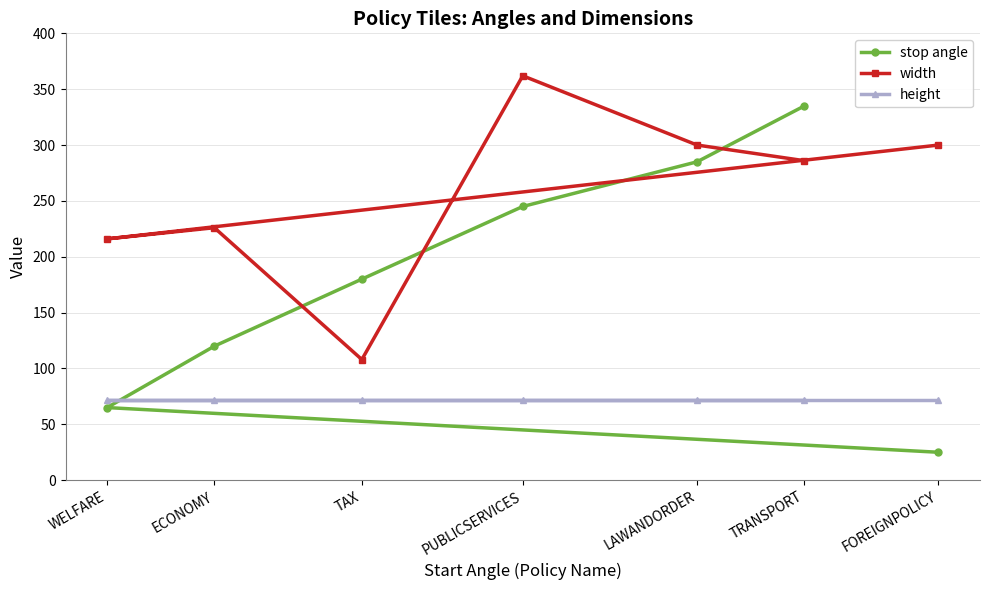

What is the minimum value shown in the chart?

25